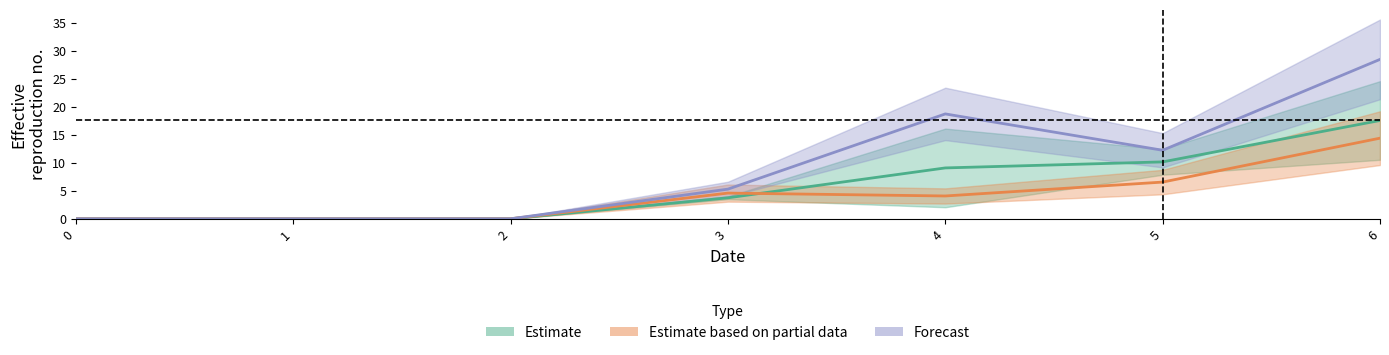

Which series has the widest spread of values?

1